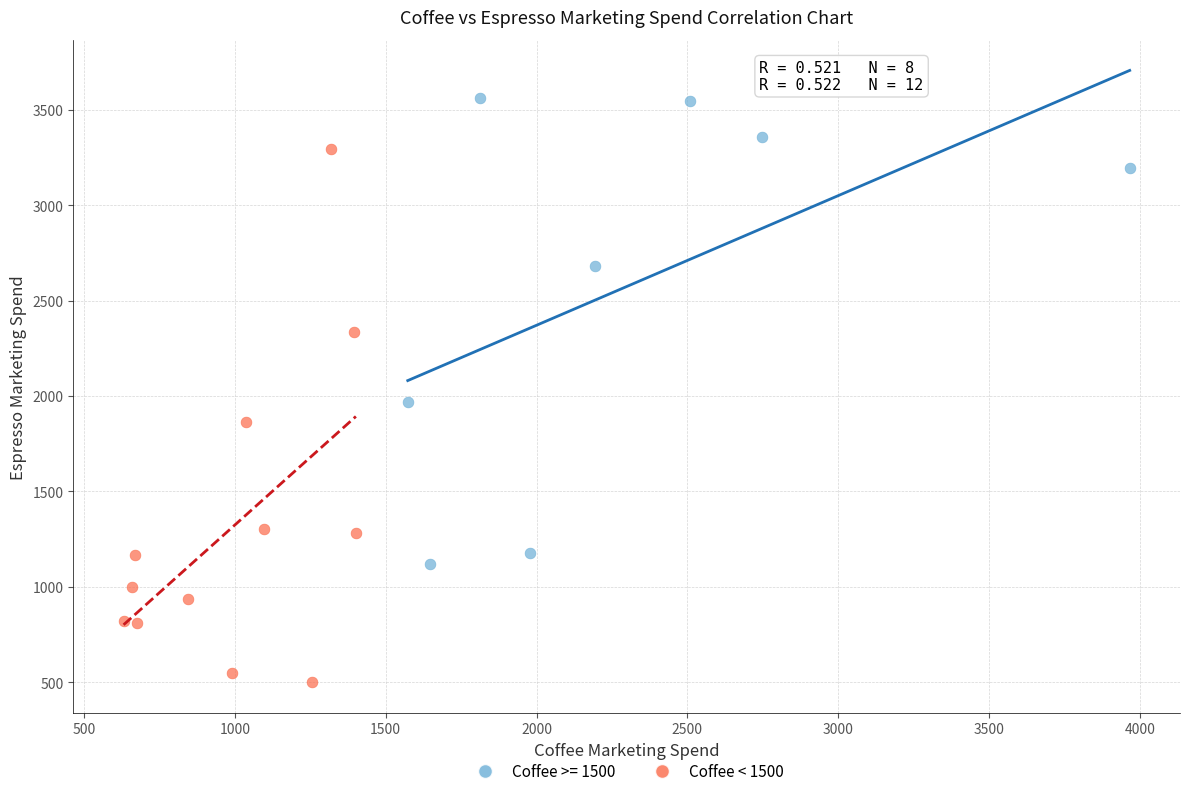

Which series reaches the minimum Y coordinate?

Coffee < 1500